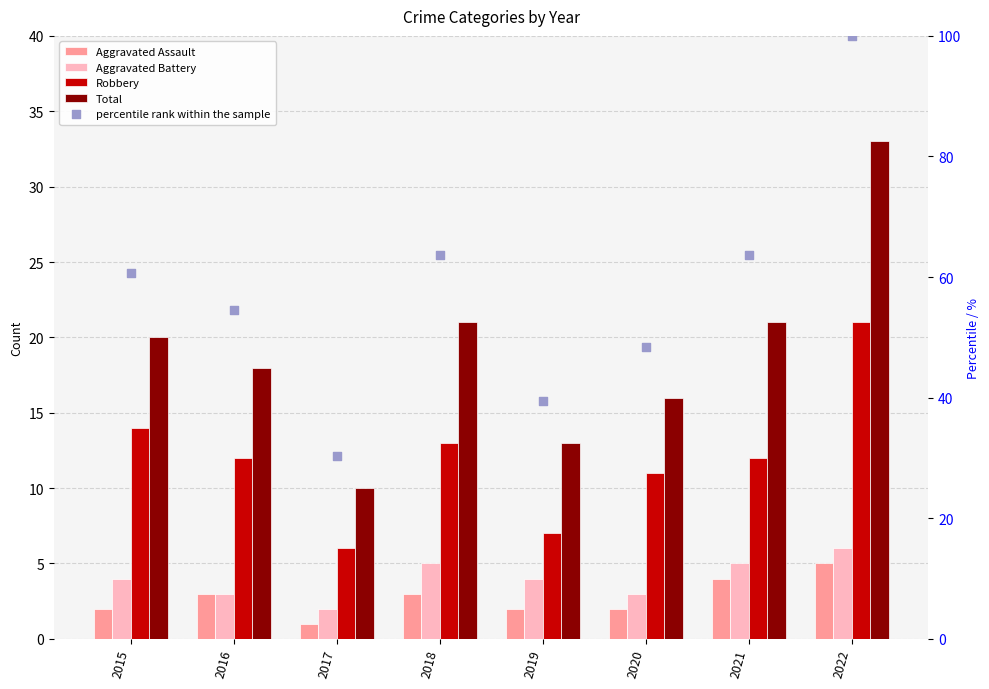

At which category is the sum across all series the highest?

2022